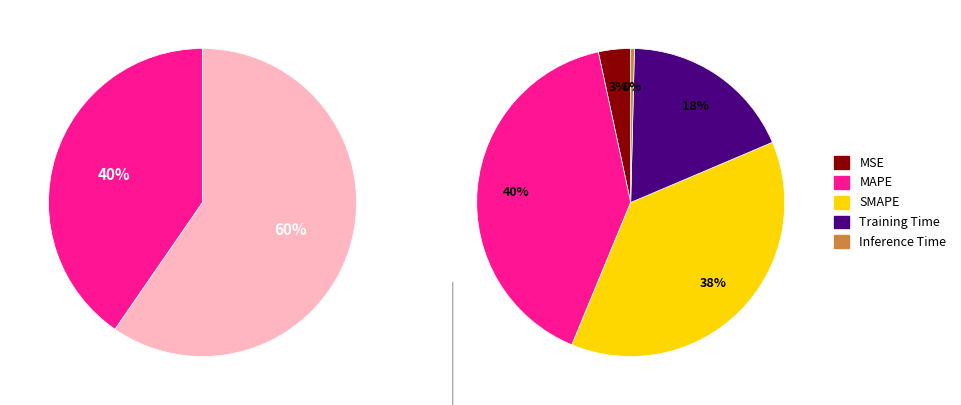

What percentage is NOT represented by SMAPE?

62.4%